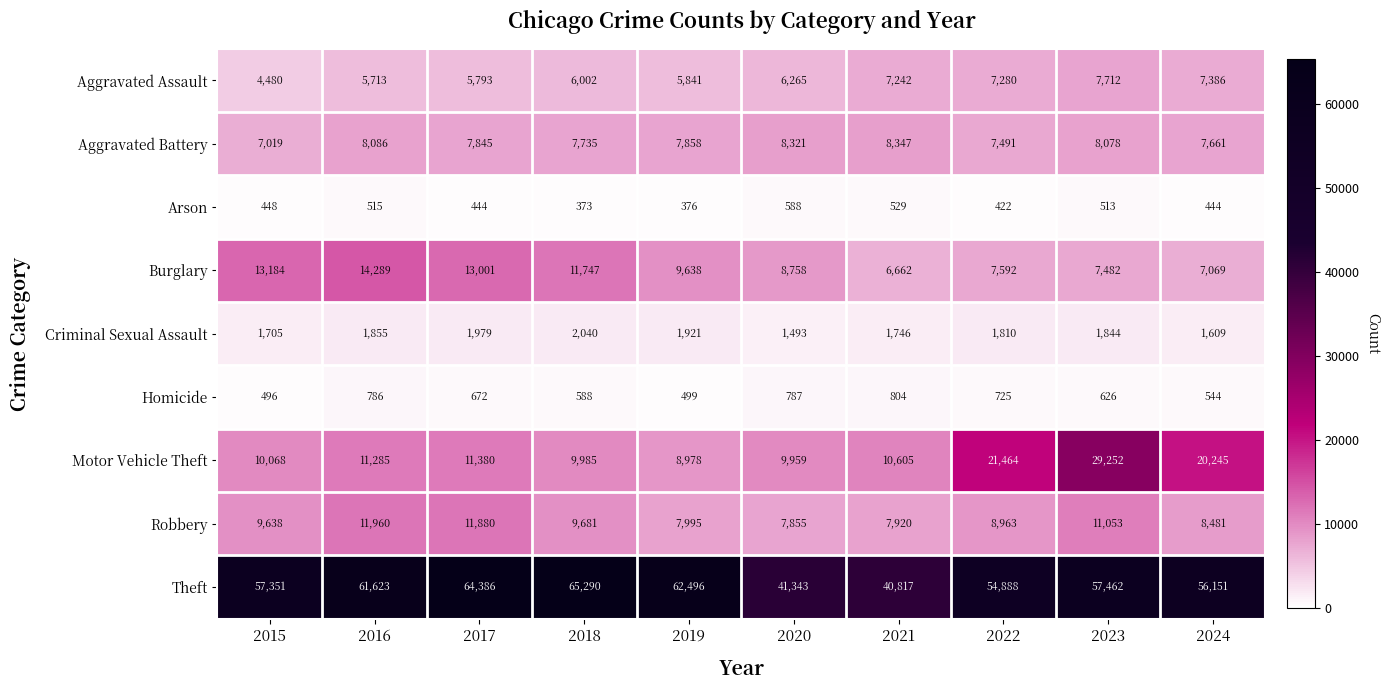

Is it true that Burglary equals 7069 at 2024?

True